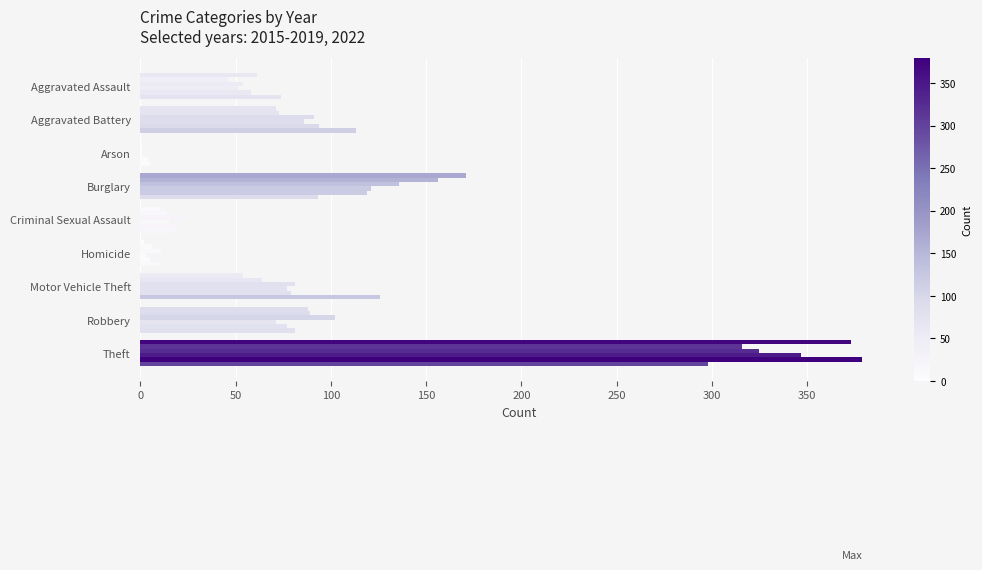

Count the number of data series in this chart.

6